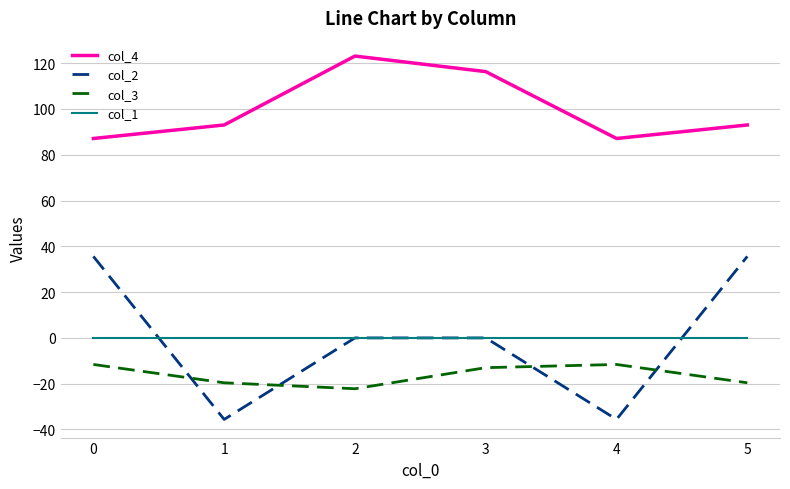

True or false: col_4 and col_1 intersect in this chart.

False